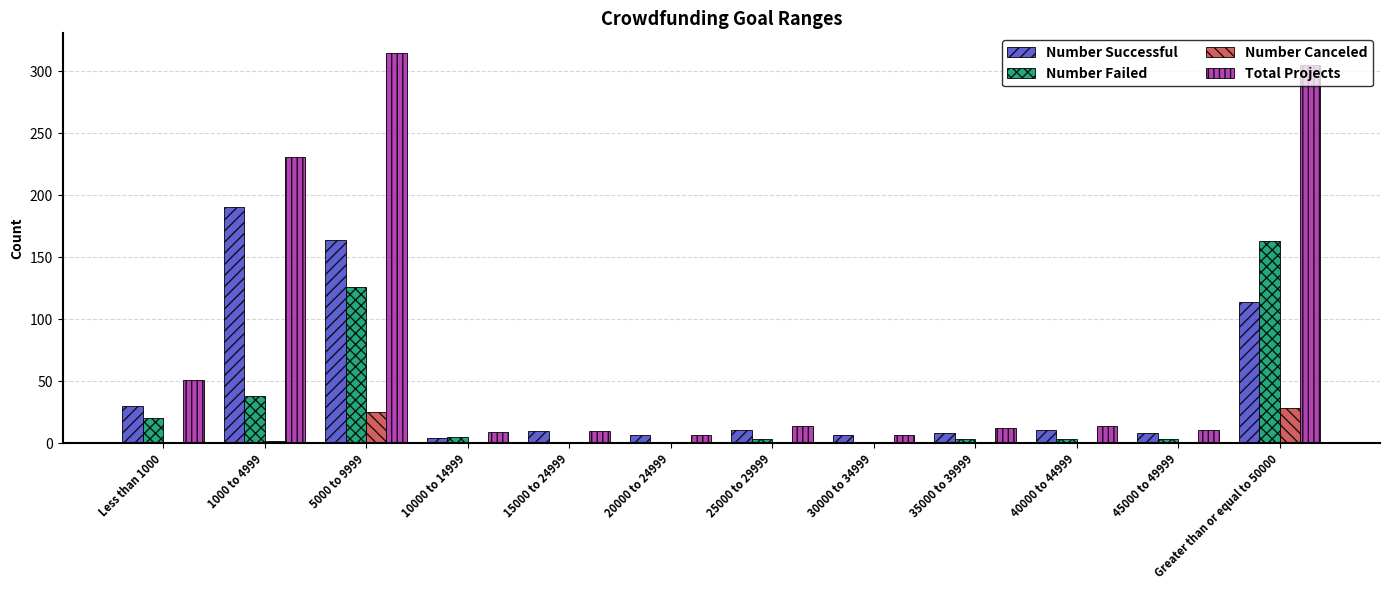

What is the sum of all Number Canceled values?

57